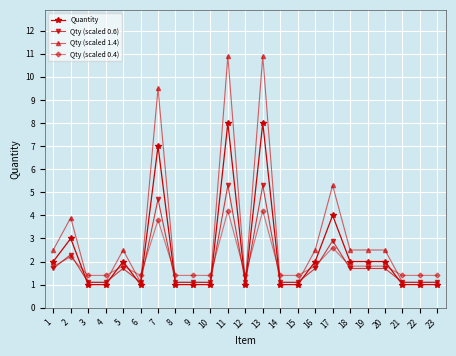

Is it true that Qty (scaled 0.6) equals 1.1 at 14?

True